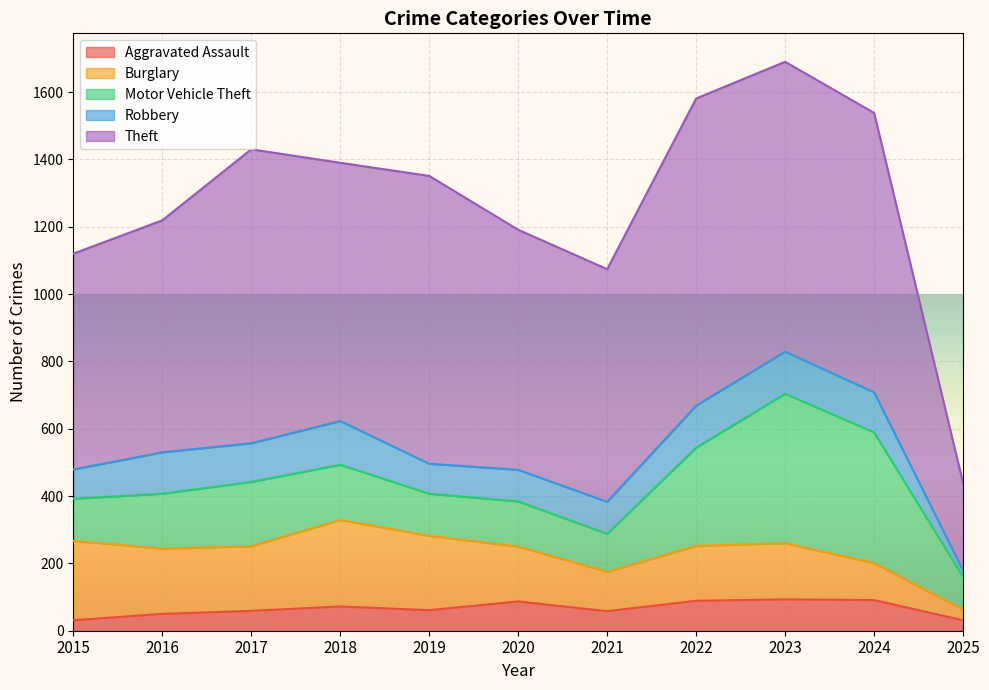

Rank the categories by Aggravated Assault value from lowest to highest.

2015, 2025, 2016, 2021, 2017, 2019, 2018, 2020, 2022, 2024, 2023